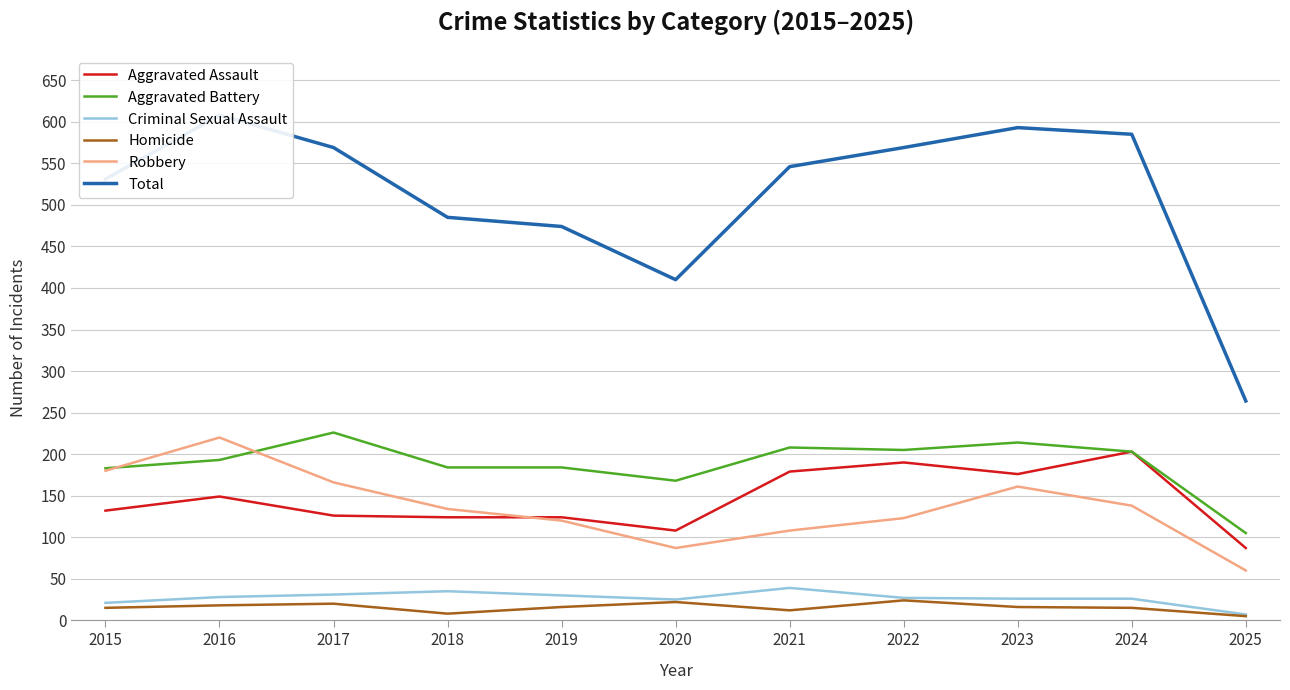

What are all the series names shown in the legend?

Aggravated Assault, Aggravated Battery, Criminal Sexual Assault, Homicide, Robbery, Total